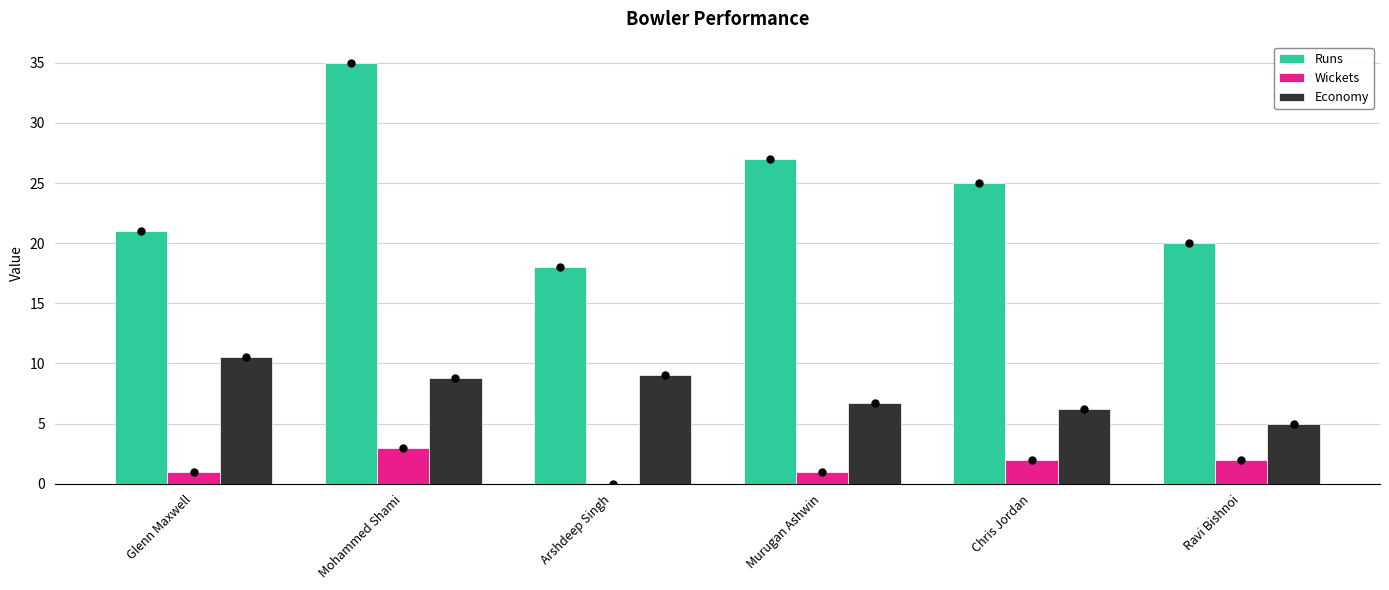

At which category does the chart reach its peak across all series?

Mohammed Shami